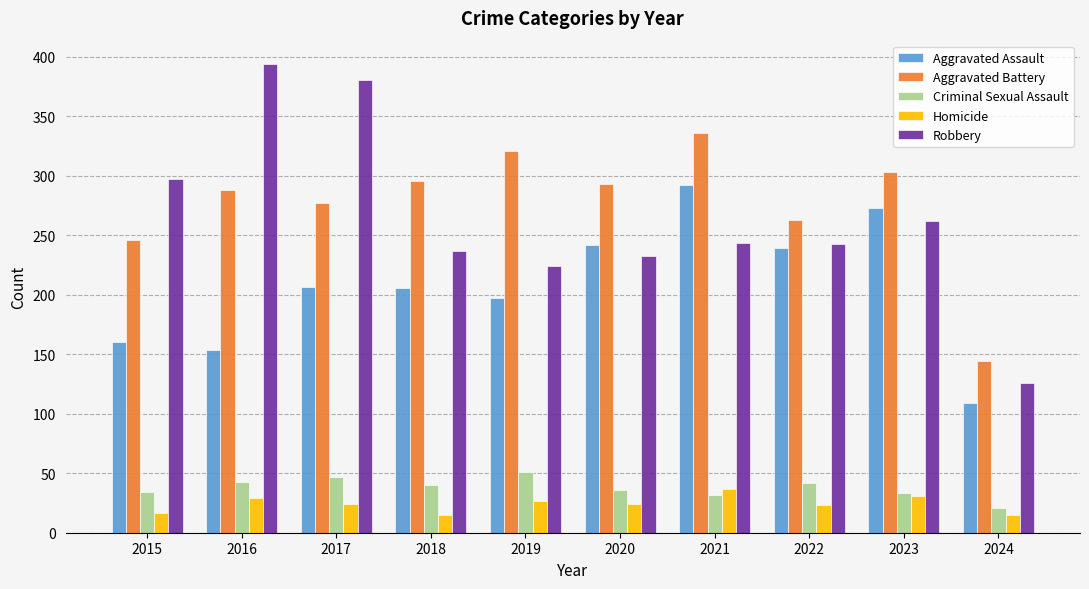

What are all the series names shown in the legend?

Aggravated Assault, Aggravated Battery, Criminal Sexual Assault, Homicide, Robbery